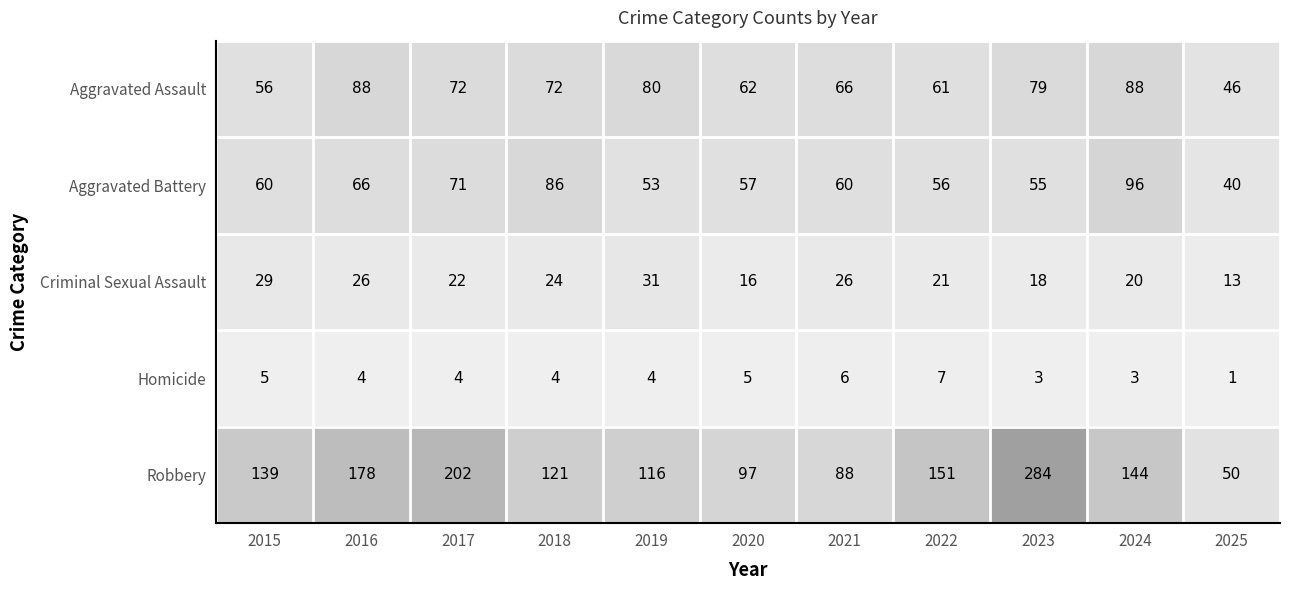

List the series in order of their peak value, lowest first.

Homicide, Criminal Sexual Assault, Aggravated Assault, Aggravated Battery, Robbery